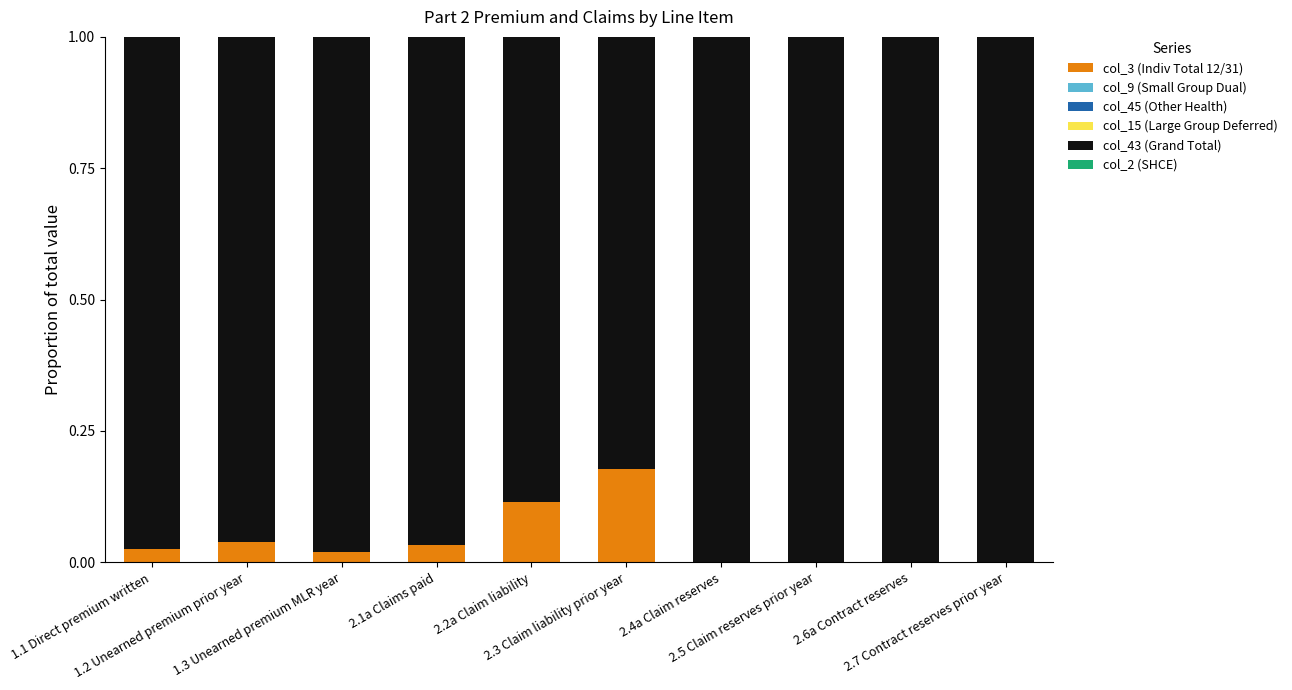

Are the bars horizontal?

No